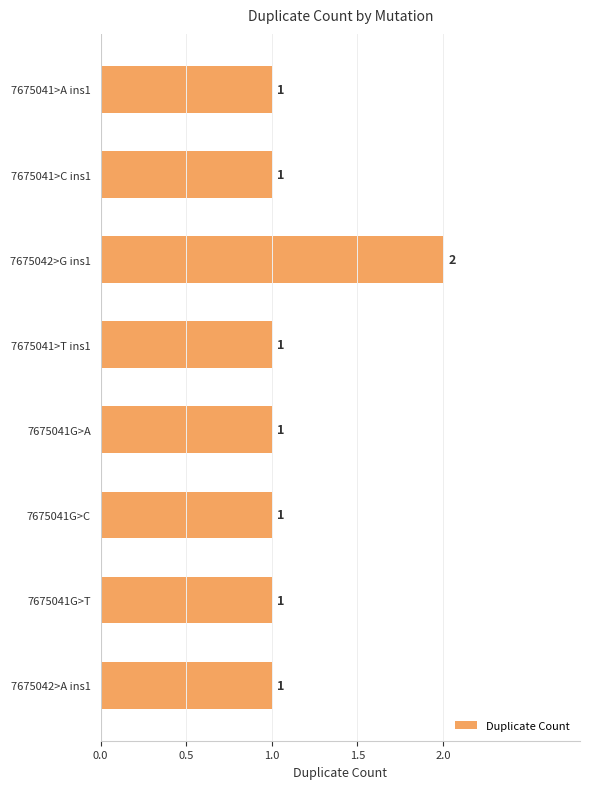

What is the smallest value displayed?

1